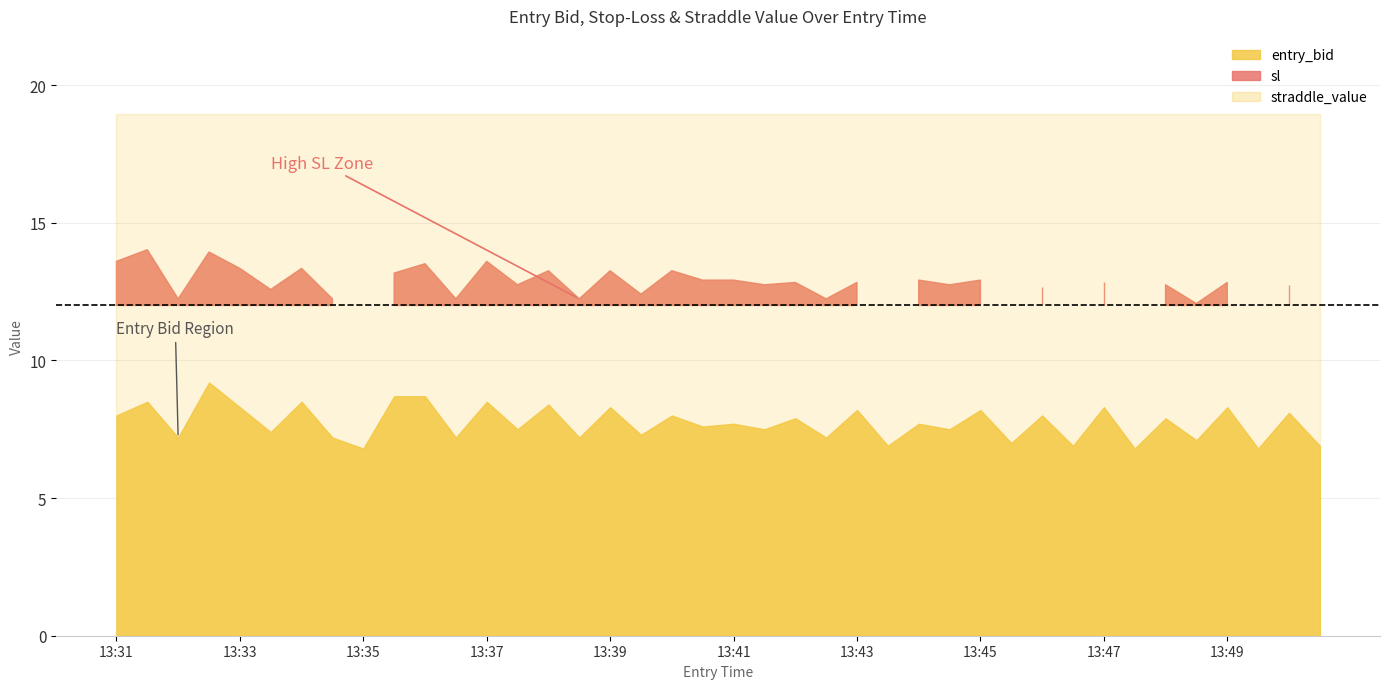

At which label does entry_bid reach its minimum?

13:35